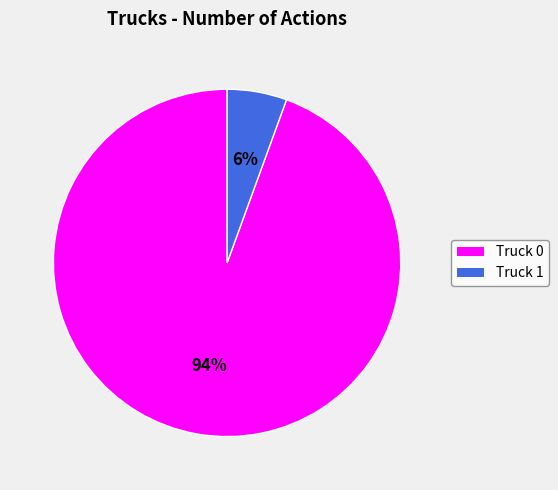

True or false: Truck 1 accounts for 1% of the total.

False